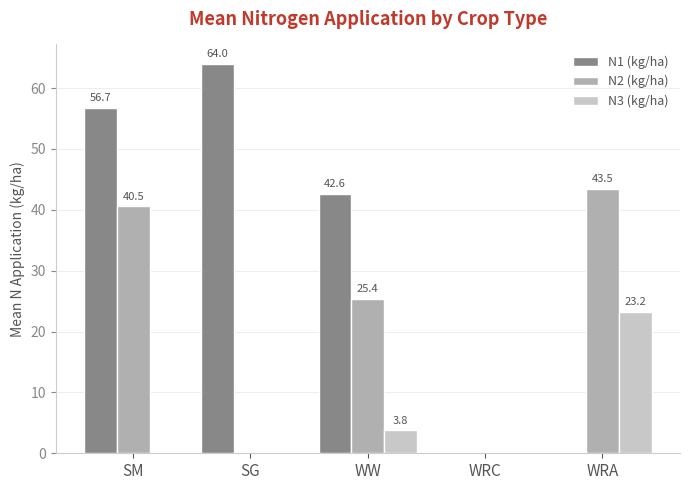

Between SM and WRA, which series saw the biggest shift?

N1 (kg/ha)